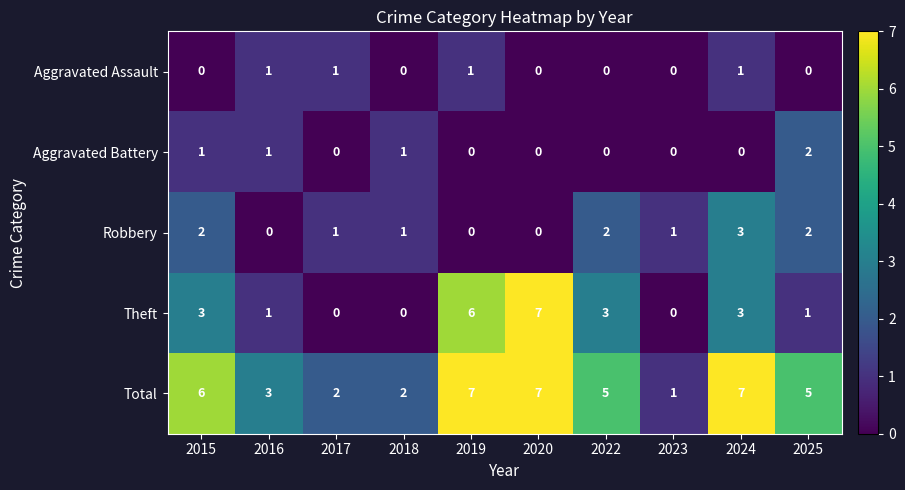

What is the greatest value displayed?

7